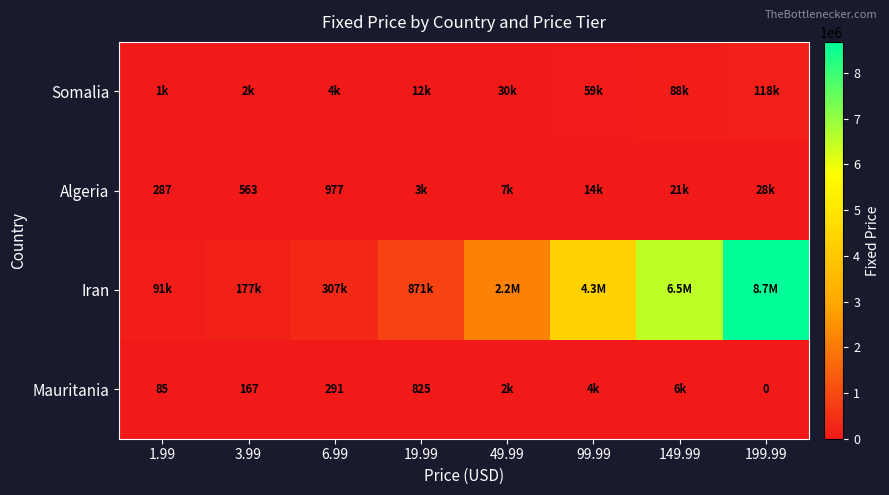

How many data points does each series have?

8